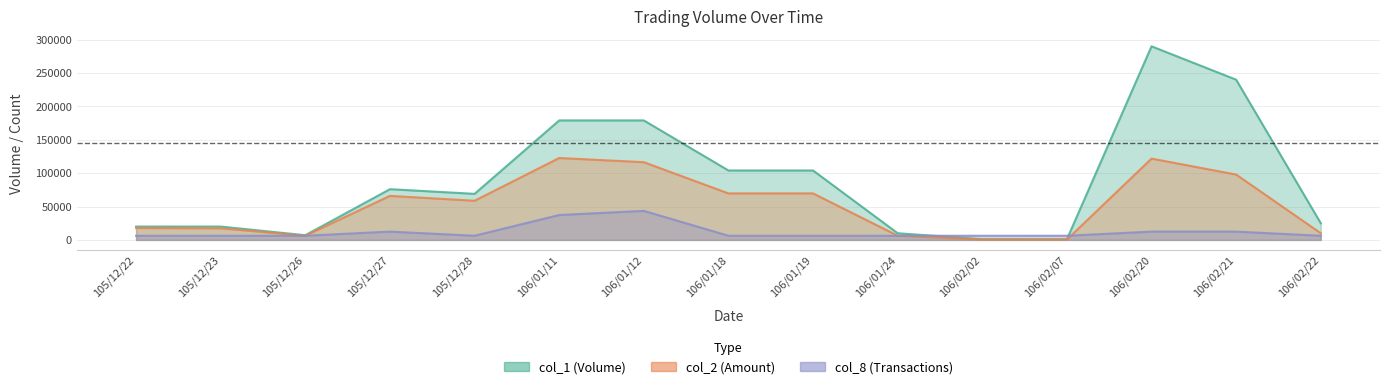

What is the average value of the col_8 series?

12014.3